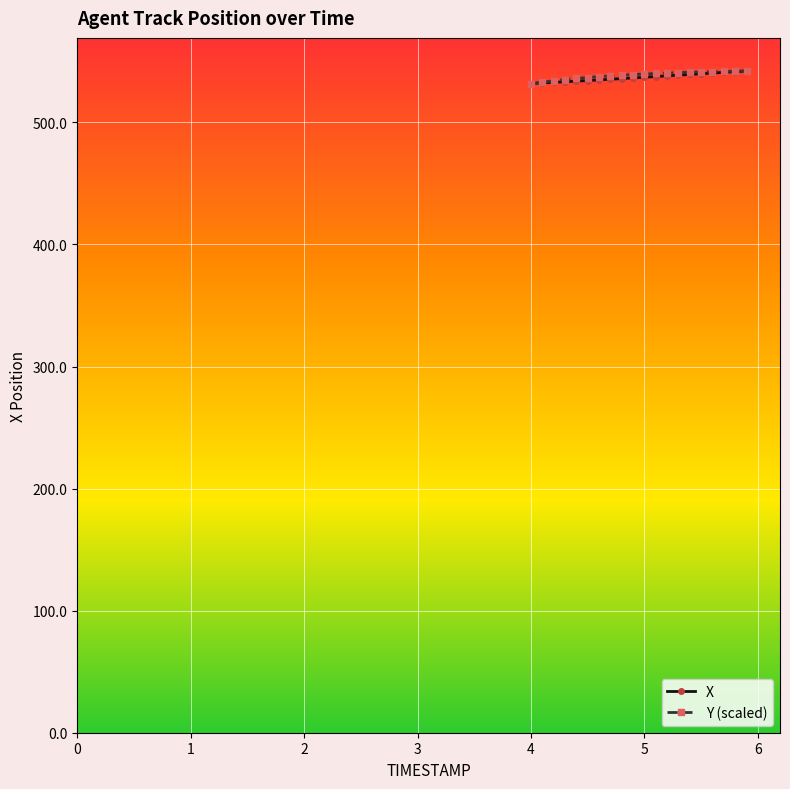

How many lines are shown in the chart?

2